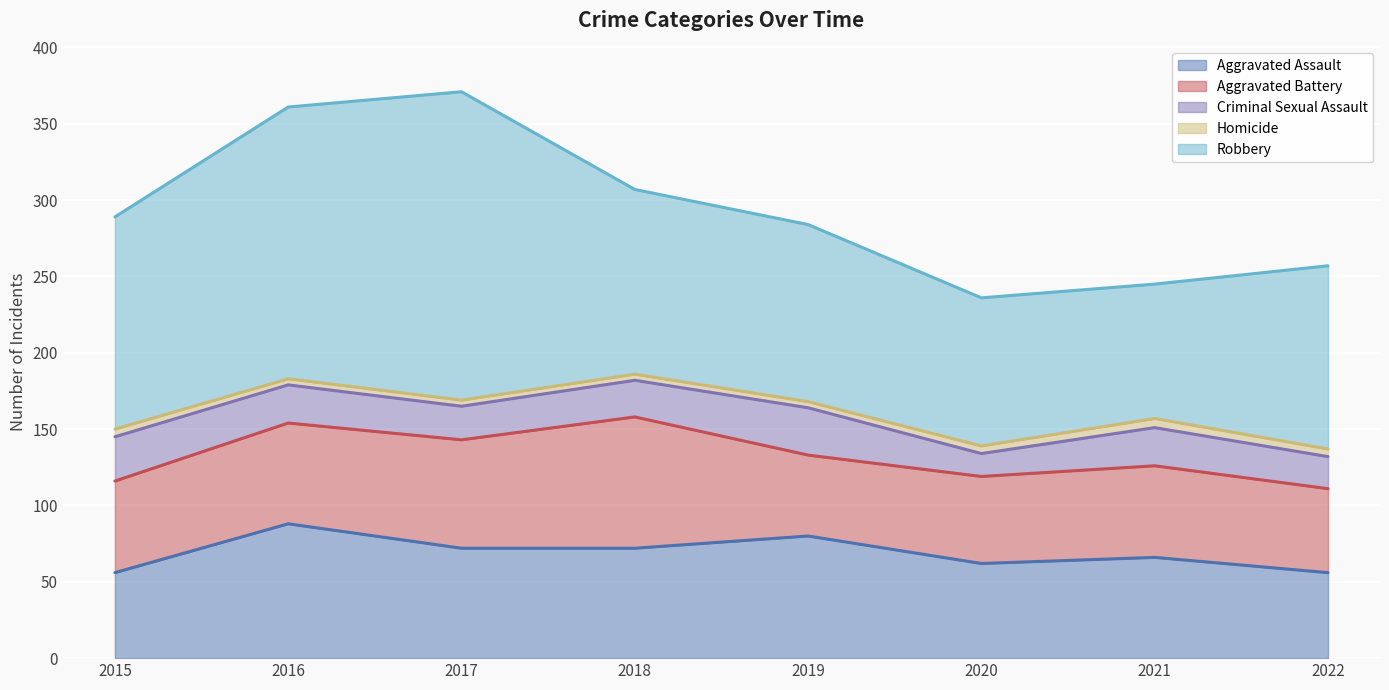

Between which two adjacent categories do Aggravated Assault and Aggravated Battery first intersect?

2015 and 2016